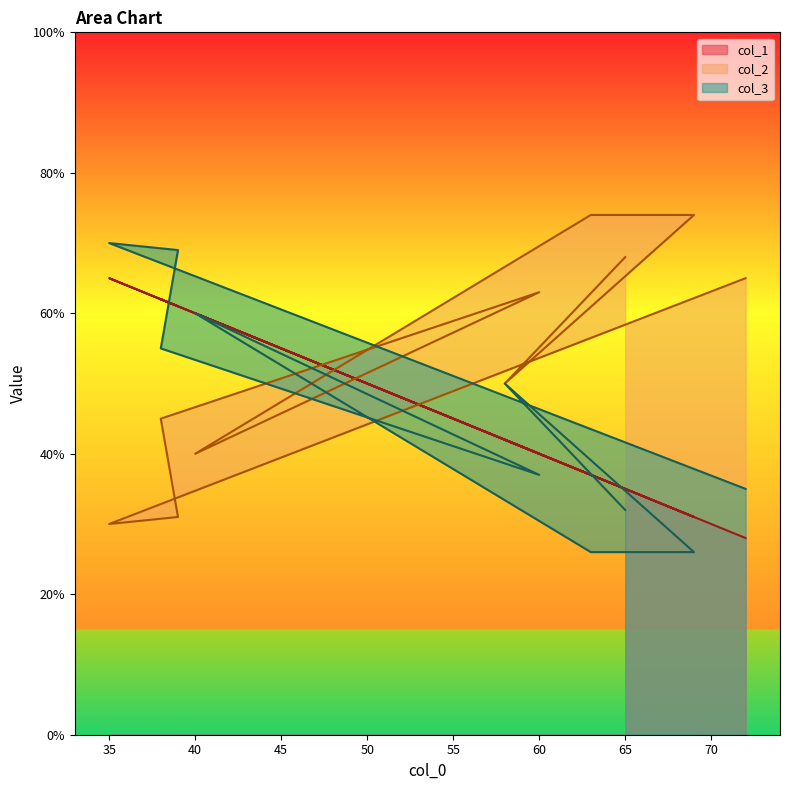

Reading right to left, what are all the values shown in this chart?

col_1: 65=35	58=42	69=31	63=37	40=60	60=40	38=62	39=61	35=65	72=28
col_2: 65=68	58=50	69=74	63=74	40=40	60=63	38=45	39=31	35=30	72=65
col_3: 65=32	58=50	69=26	63=26	40=60	60=37	38=55	39=69	35=70	72=35